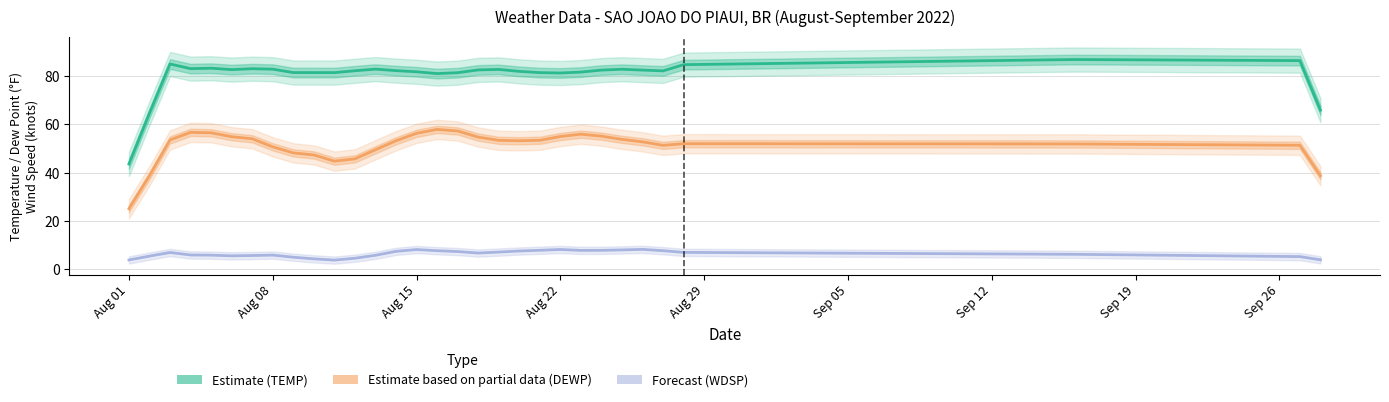

How many lines are shown in the chart?

3